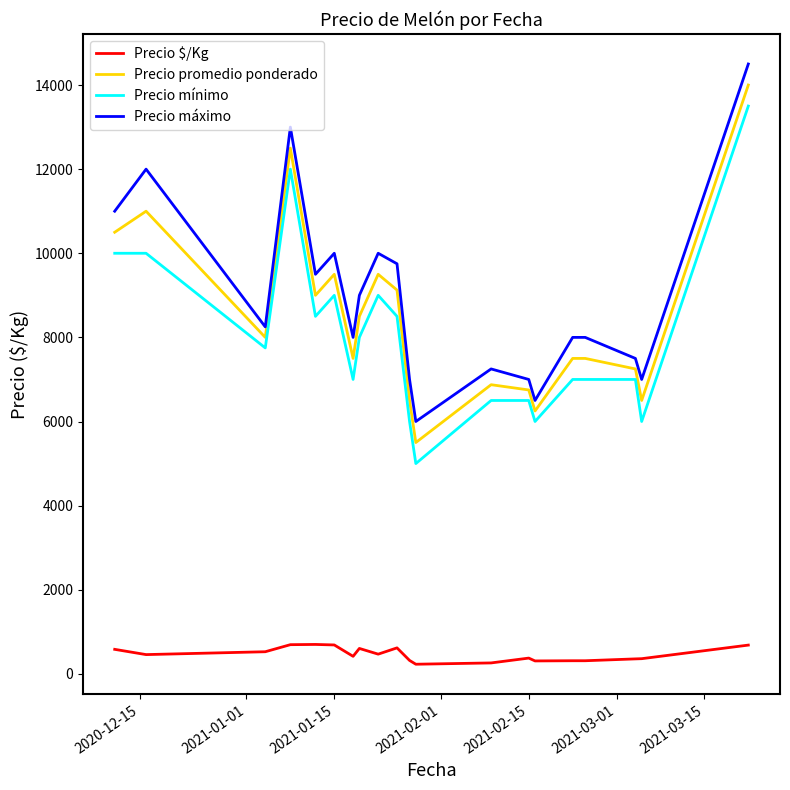

True or false: Precio promedio ponderado and Precio $/Kg cross at least once.

False